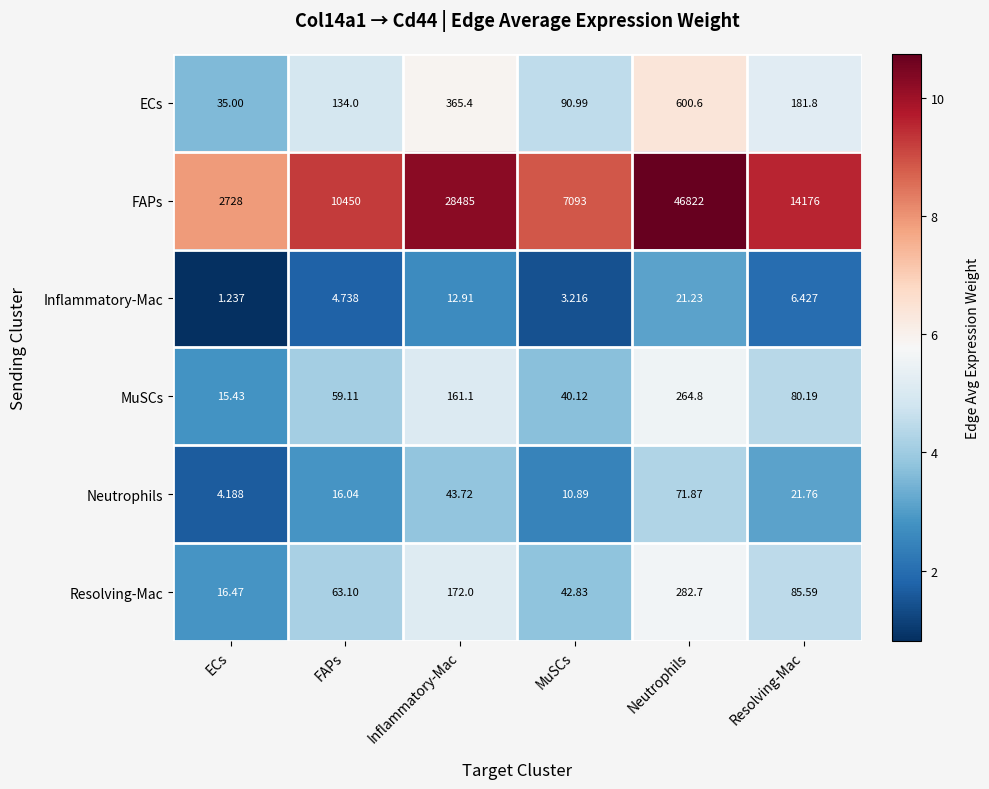

Rank the series at Neutrophils from lowest to highest value.

Inflammatory-Mac, Neutrophils, MuSCs, Resolving-Mac, ECs, FAPs